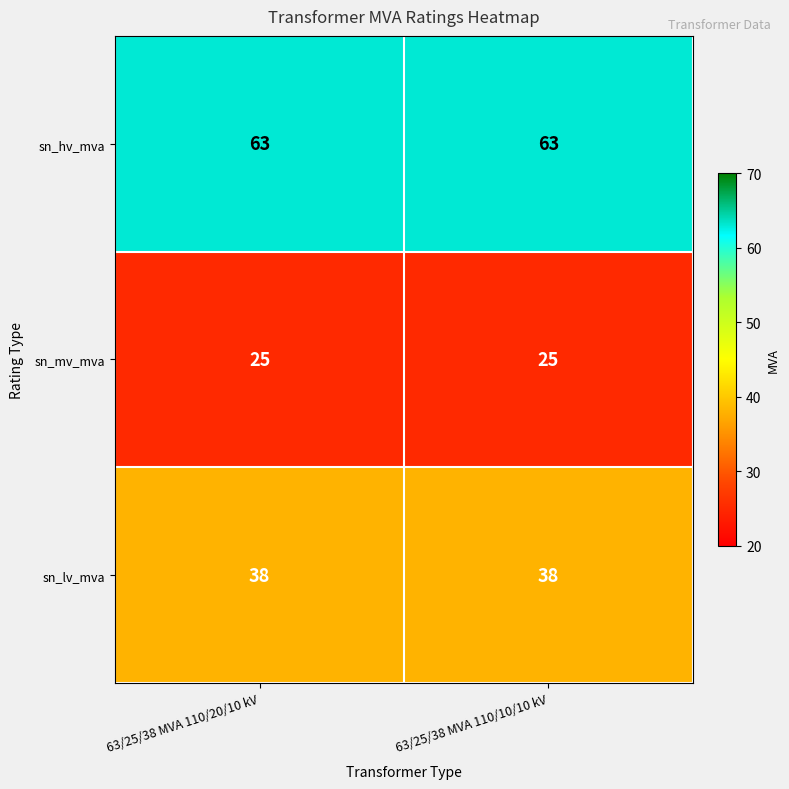

What is the lowest value of the sn_lv_mva series?

38